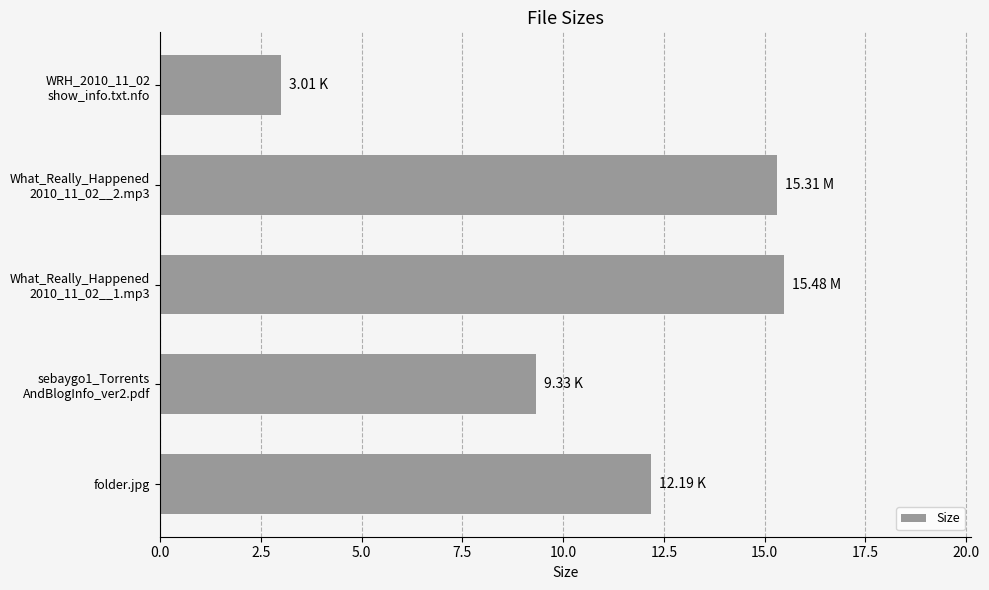

What is the difference between the maximum and minimum values?

12.5